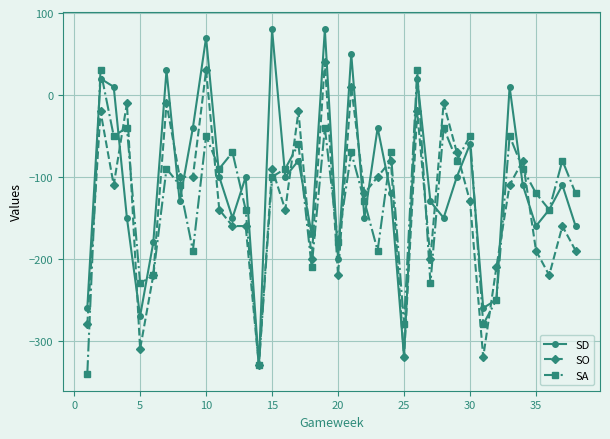

True or false: SA has more than 1 points higher than both neighbors.

True